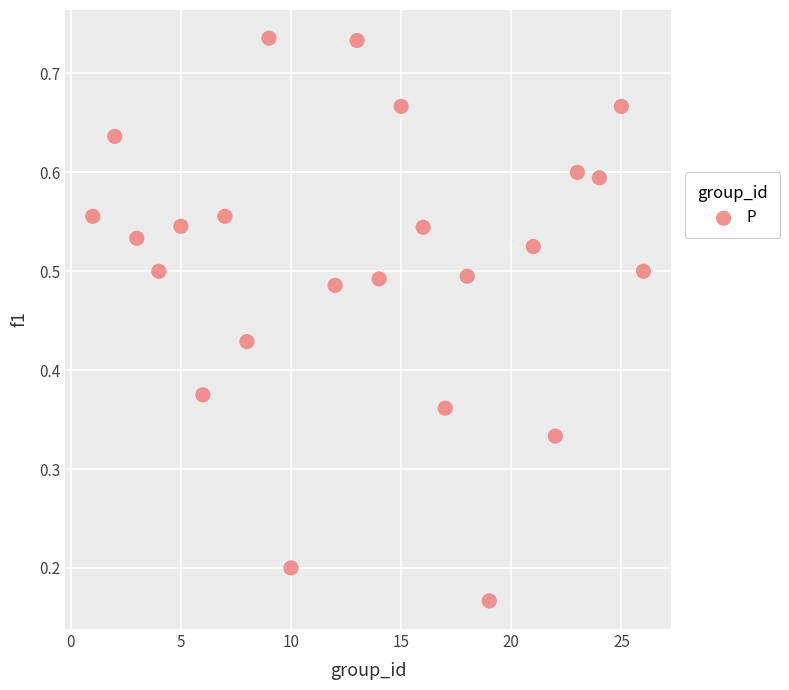

What is the range of X values (max minus min)?

25.0